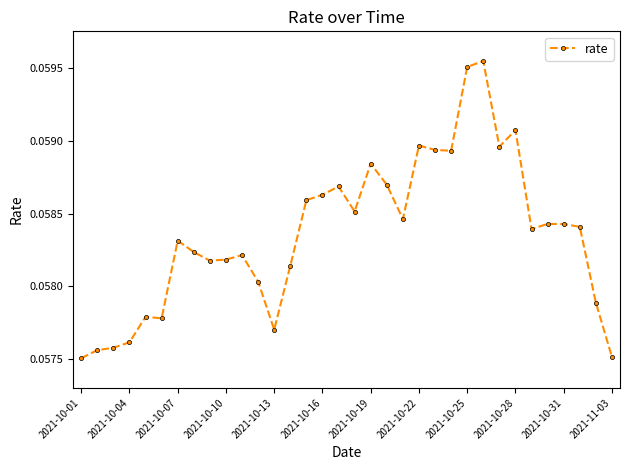

True or false: there are more than 2 points higher than both neighbors.

True